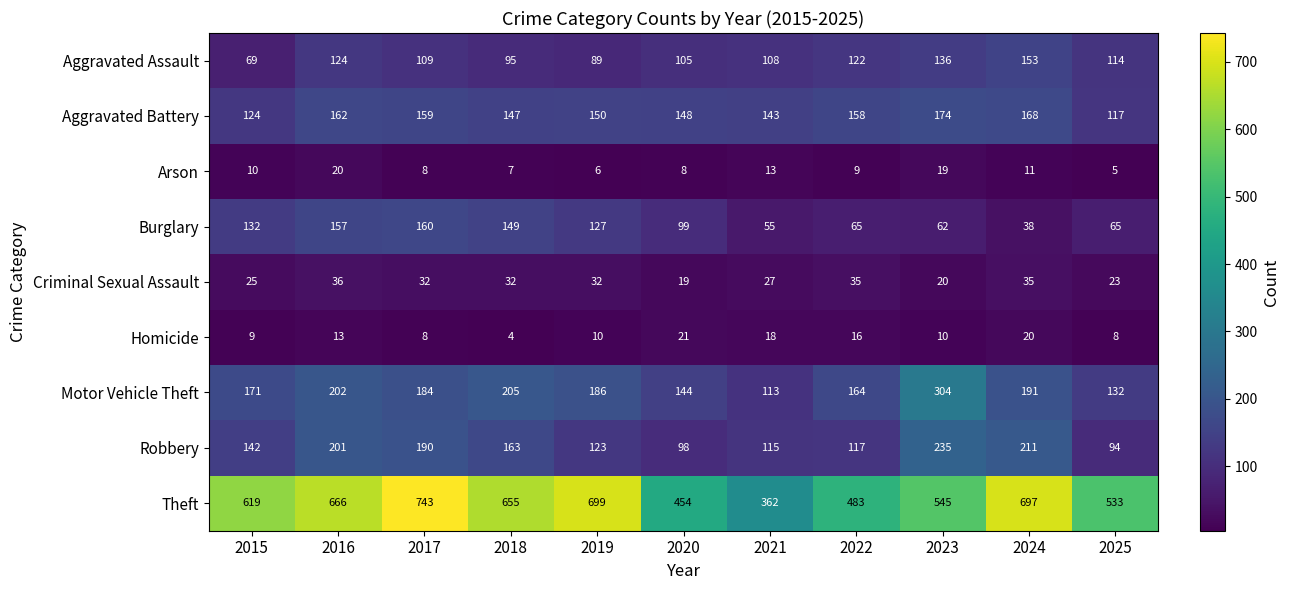

Rank the categories by Motor Vehicle Theft value from highest to lowest.

2023, 2018, 2016, 2024, 2019, 2017, 2015, 2022, 2020, 2025, 2021